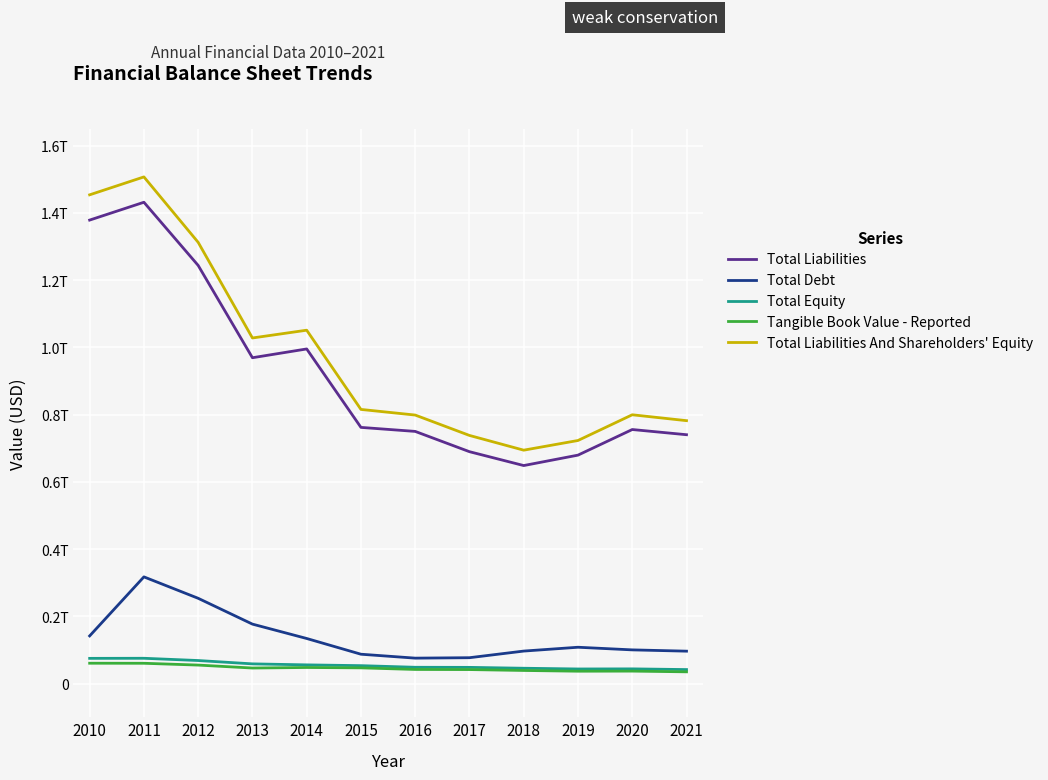

Does the chart display data point markers on the line(s)?

No